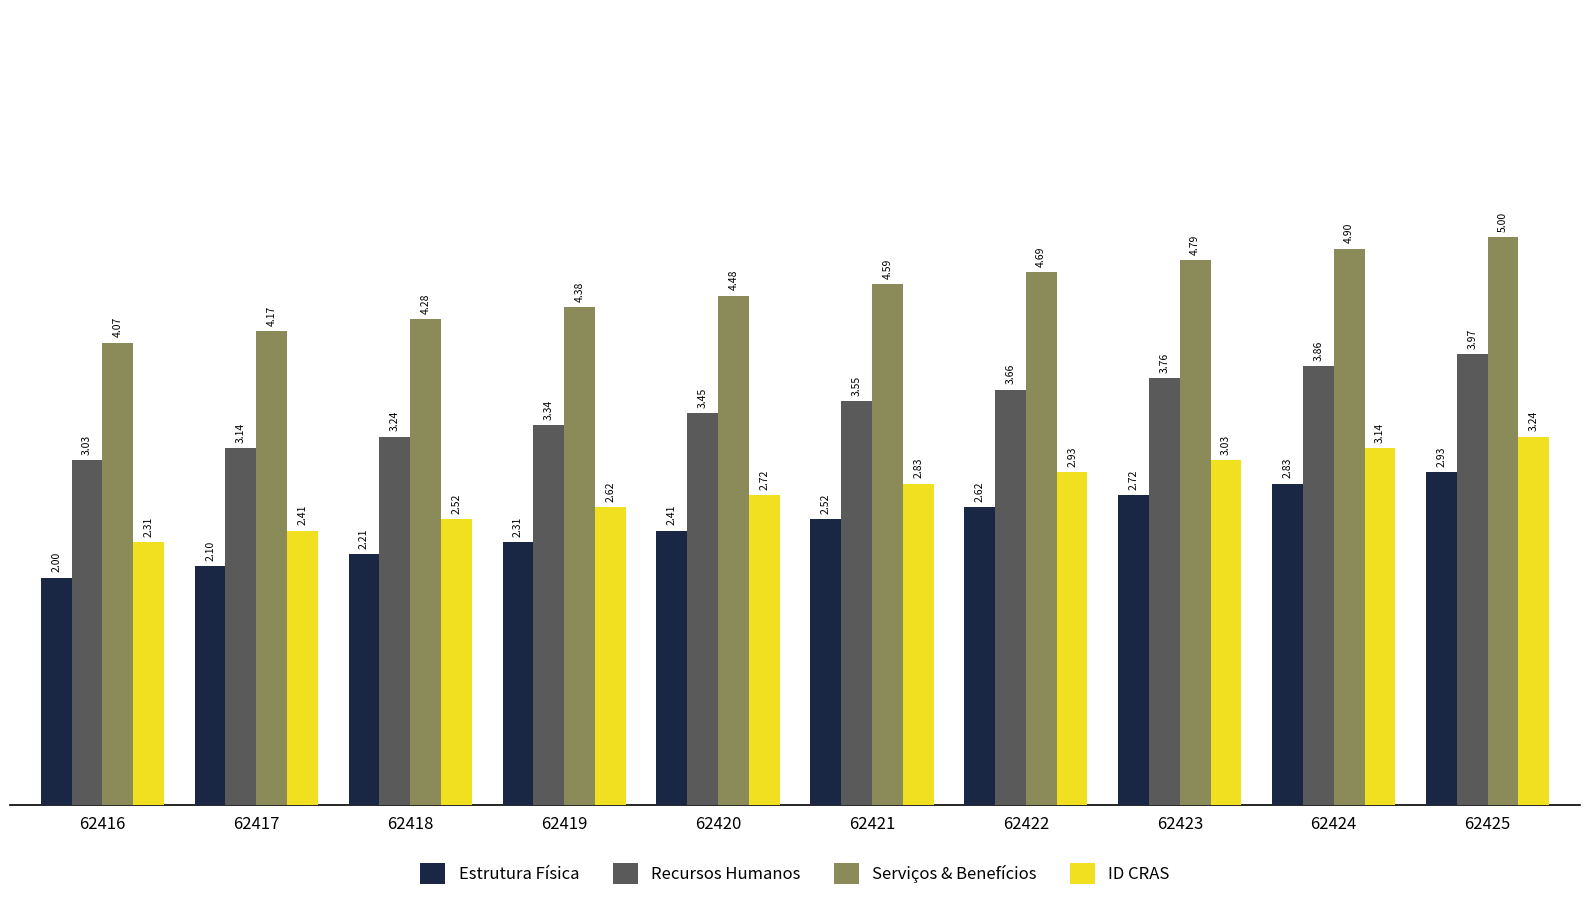

Rank the categories by ID CRAS value from highest to lowest.

62425, 62424, 62423, 62422, 62421, 62420, 62419, 62418, 62417, 62416